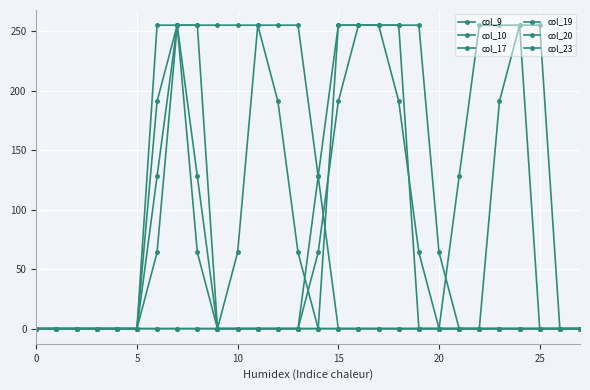

Reading left to right, transcribe all the data shown in this chart.

col_9: 0	0	0	0	0	0	0	0	0	0	0	0	0	0	0	0	0	0	0	0	0	0	0	191	255	255	0	0
col_10: 0	0	0	0	0	0	0	0	0	0	64	255	255	255	128	0	0	0	0	0	0	128	255	255	255	0	0	0
col_17: 0	0	0	0	0	0	64	255	255	0	0	0	0	0	0	255	255	255	191	64	0	0	0	0	0	0	0	0
col_19: 0	0	0	0	0	0	191	255	128	0	0	0	0	0	128	255	255	255	255	0	0	0	0	0	0	0	0	0
col_20: 0	0	0	0	0	0	255	255	64	0	0	0	0	0	64	191	255	255	255	255	64	0	0	0	0	0	0	0
col_23: 0	0	0	0	0	0	128	255	255	255	255	255	191	64	0	0	0	0	0	0	0	0	0	0	0	0	0	0